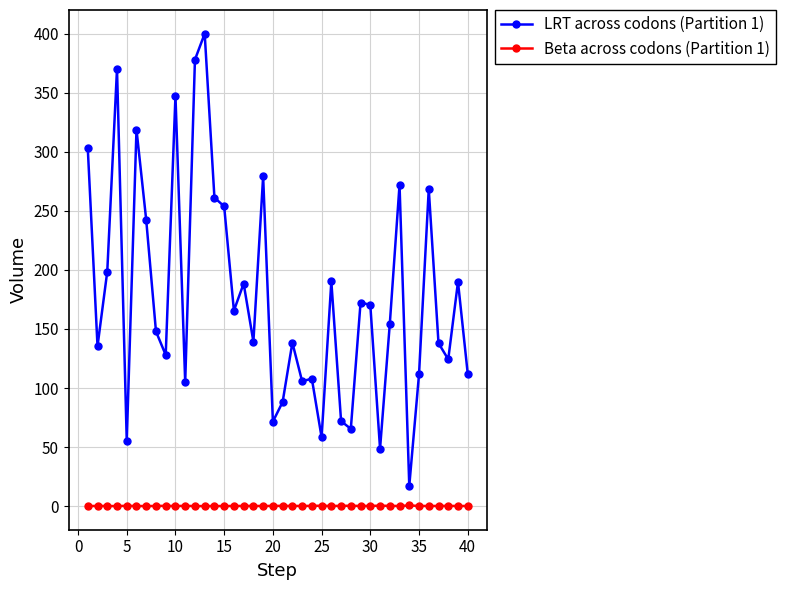

What are all the series names shown in the legend?

LRT across codons (Partition 1), Beta across codons (Partition 1)